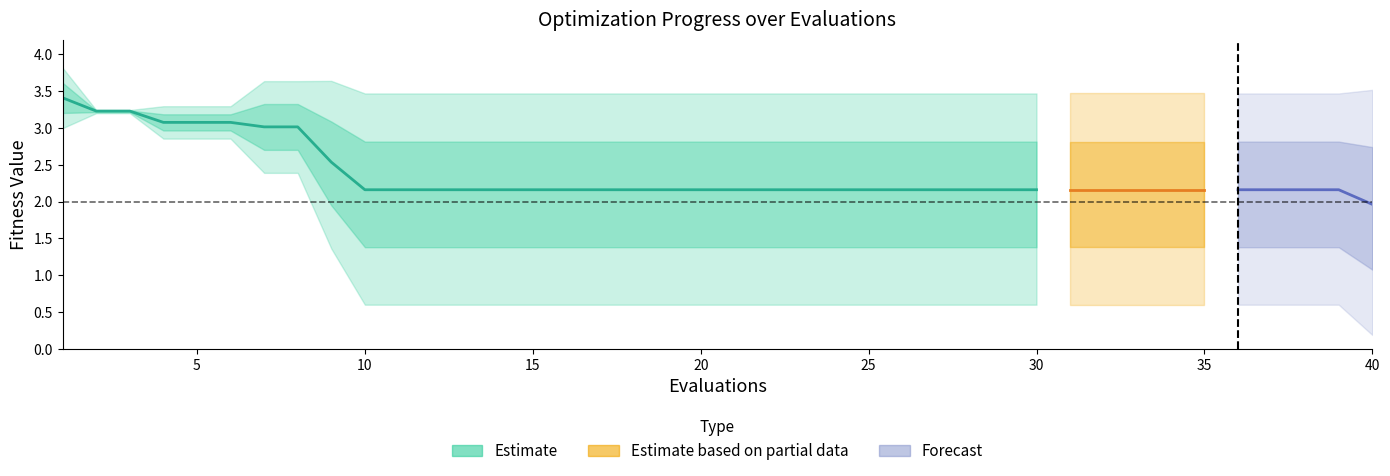

How many lines are shown in the chart?

3